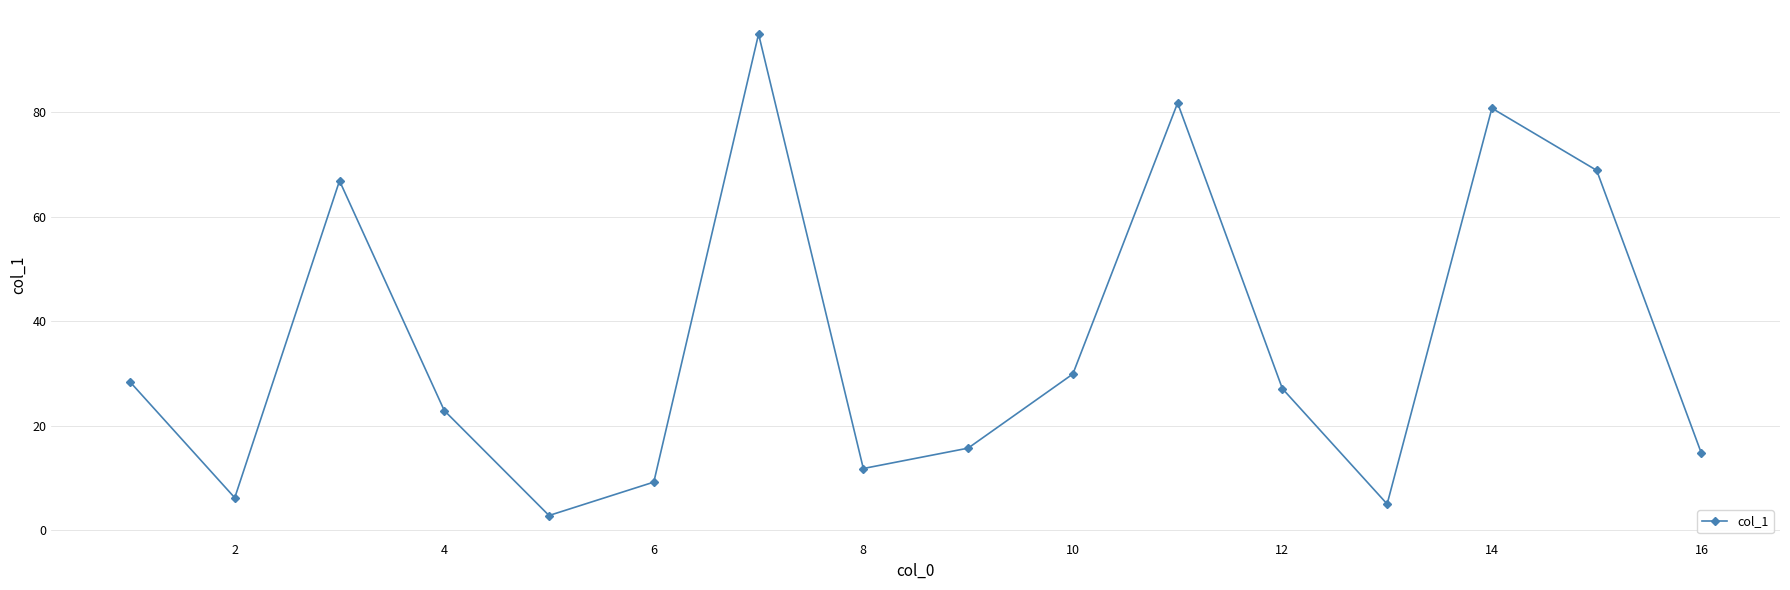

What is the smallest value displayed?

2.8